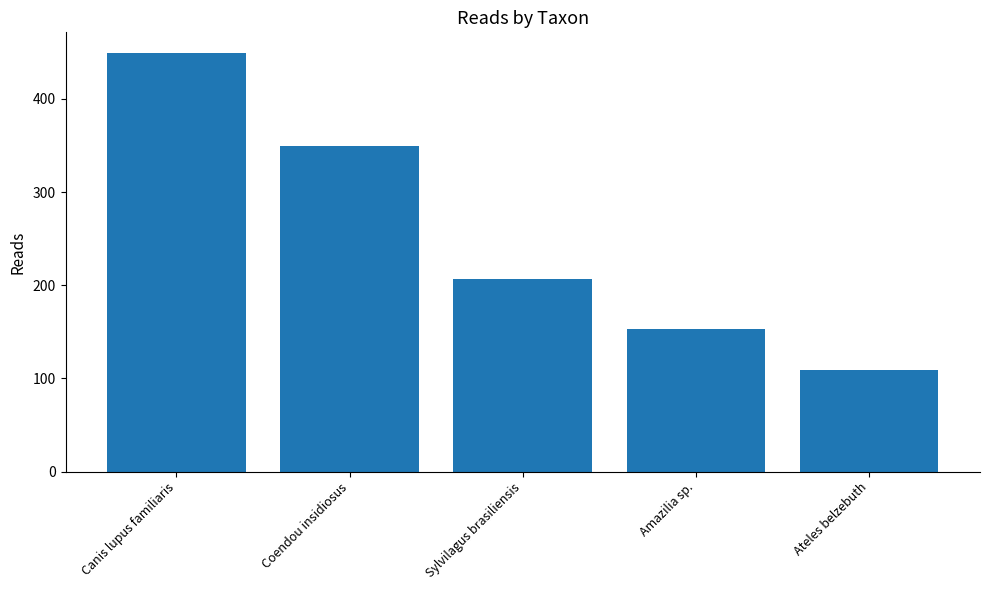

What position from the left is Canis lupus familiaris?

1